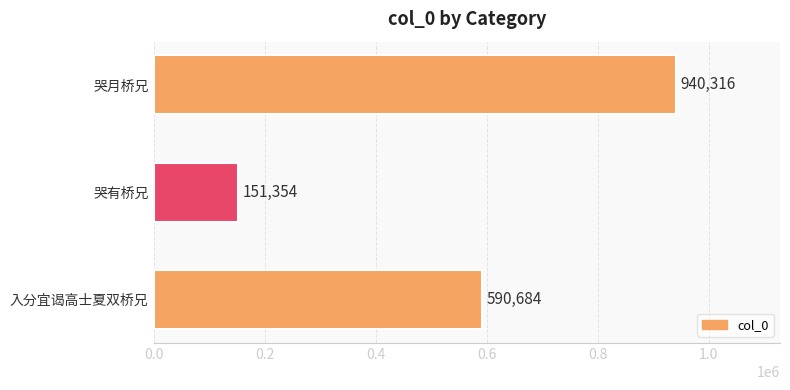

Read the value at 哭月桥兄, to the nearest 10.

940320